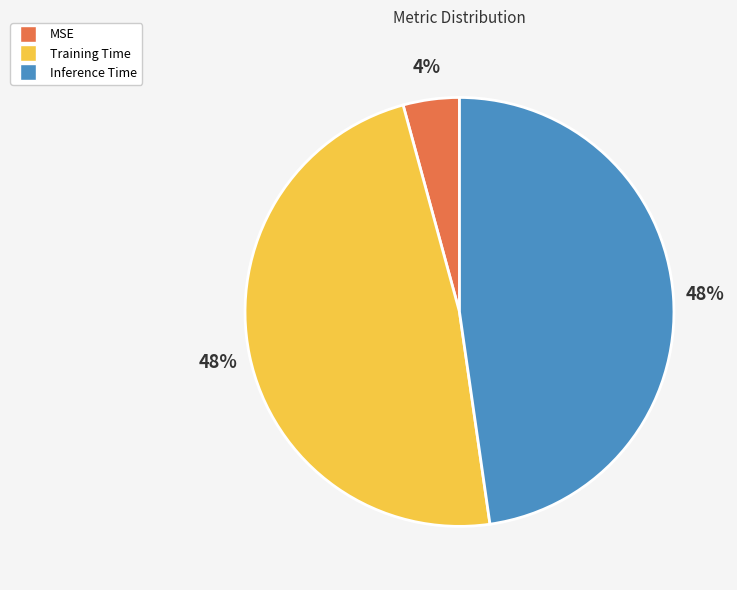

Is the sum of MSE and Inference Time greater than half?

Yes